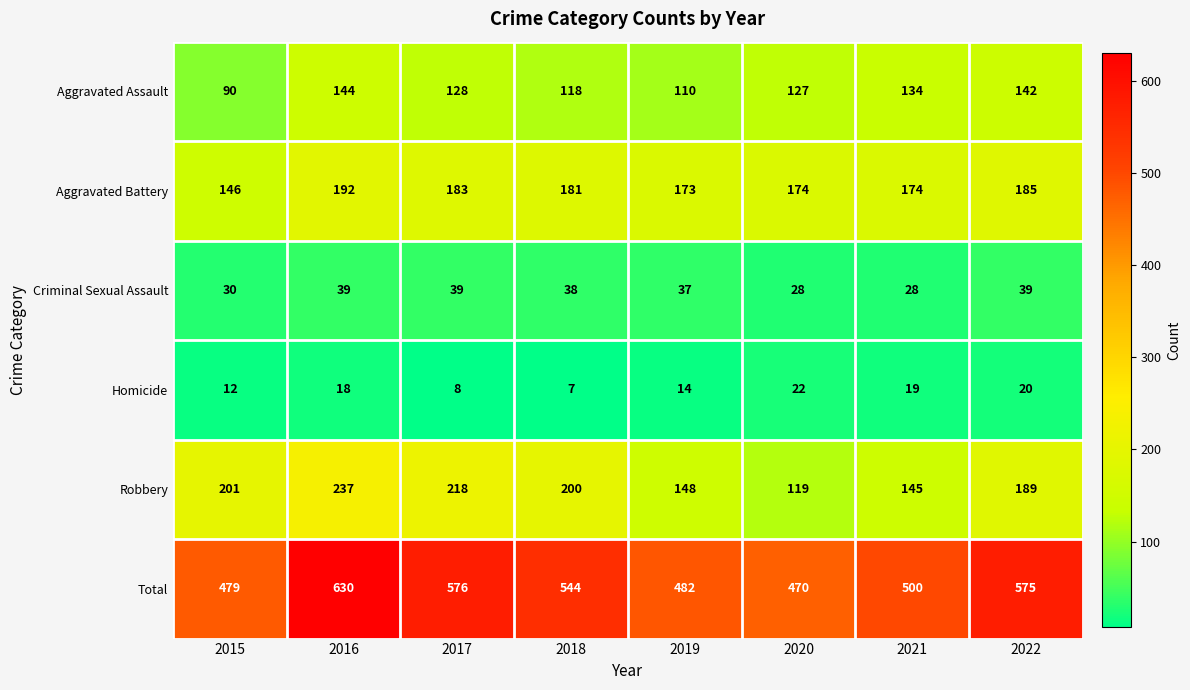

Between 2019 and 2021, which series saw the biggest shift?

Aggravated Assault